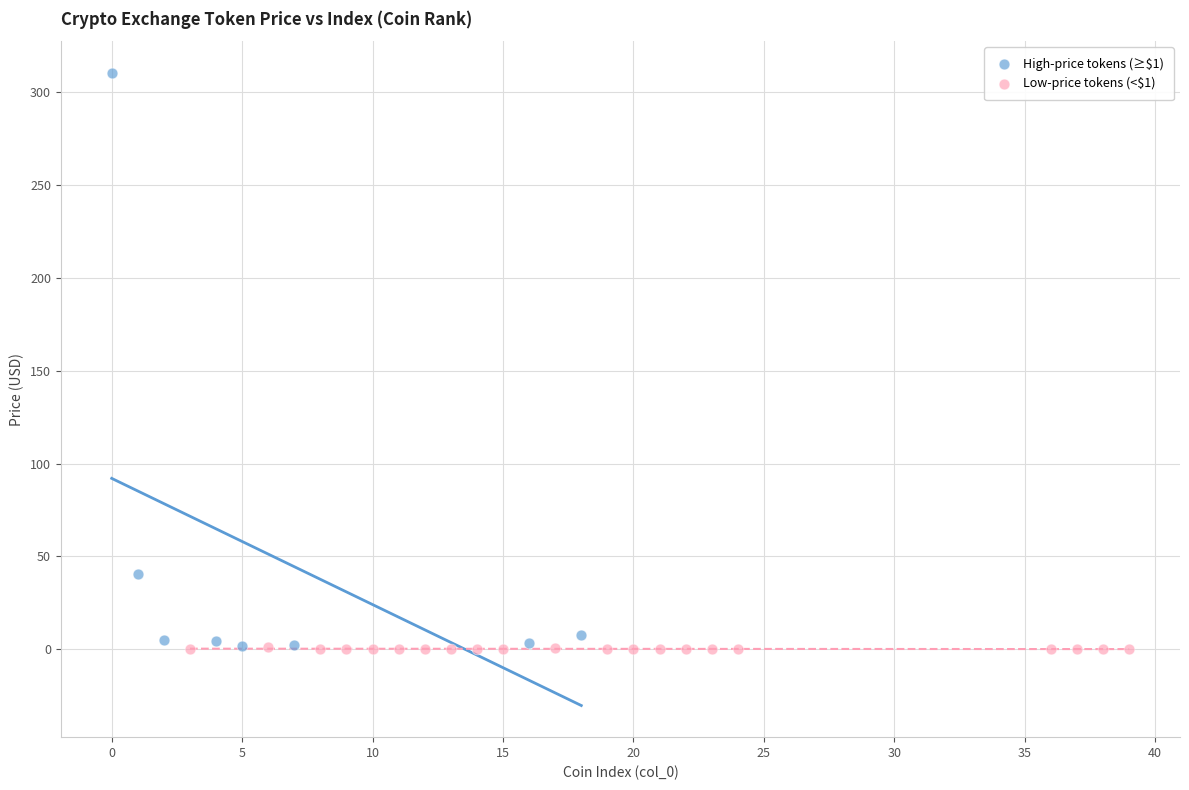

Which series contains the highest Y value?

High-price tokens (≥$1)